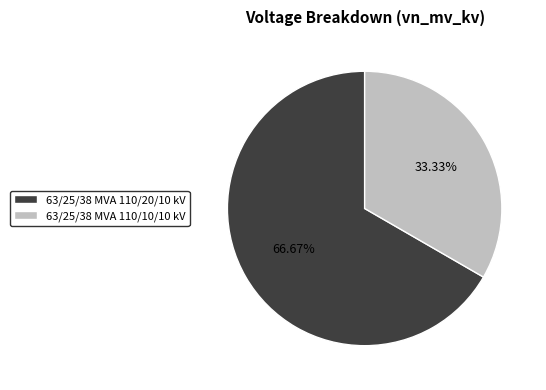

Does any single category account for the majority?

Yes